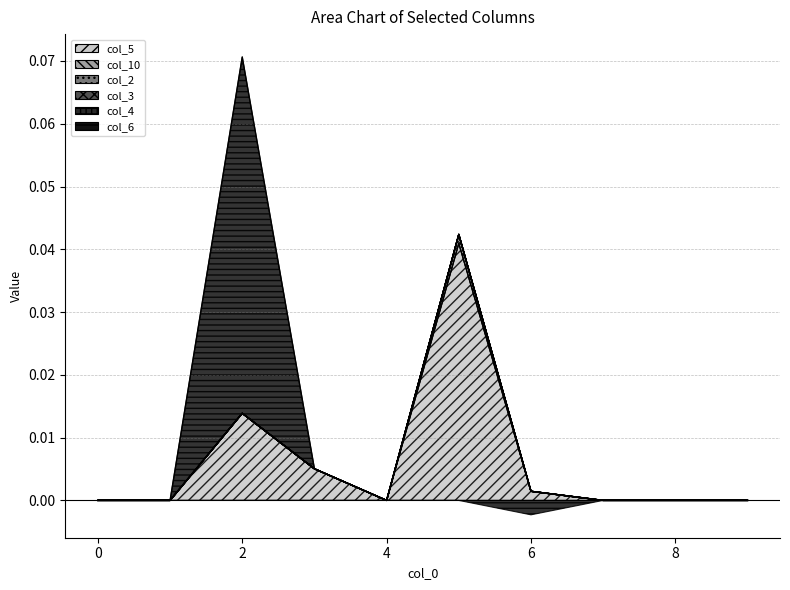

Is the value of col_4 at 5 greater than the value of col_10 at 1?

No